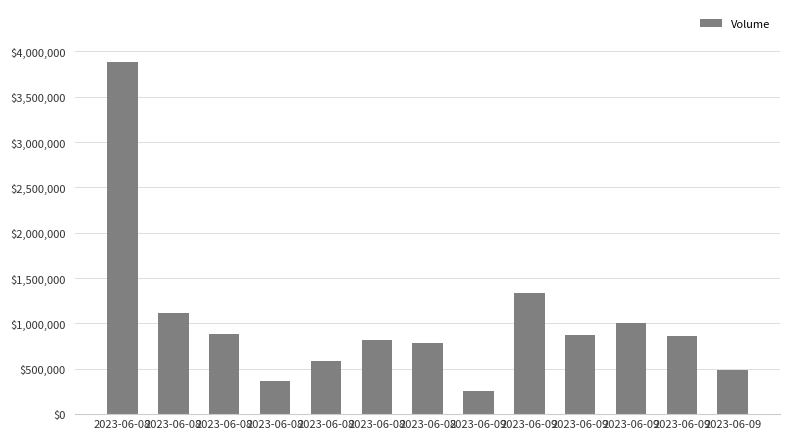

How many values are below 857762?

6